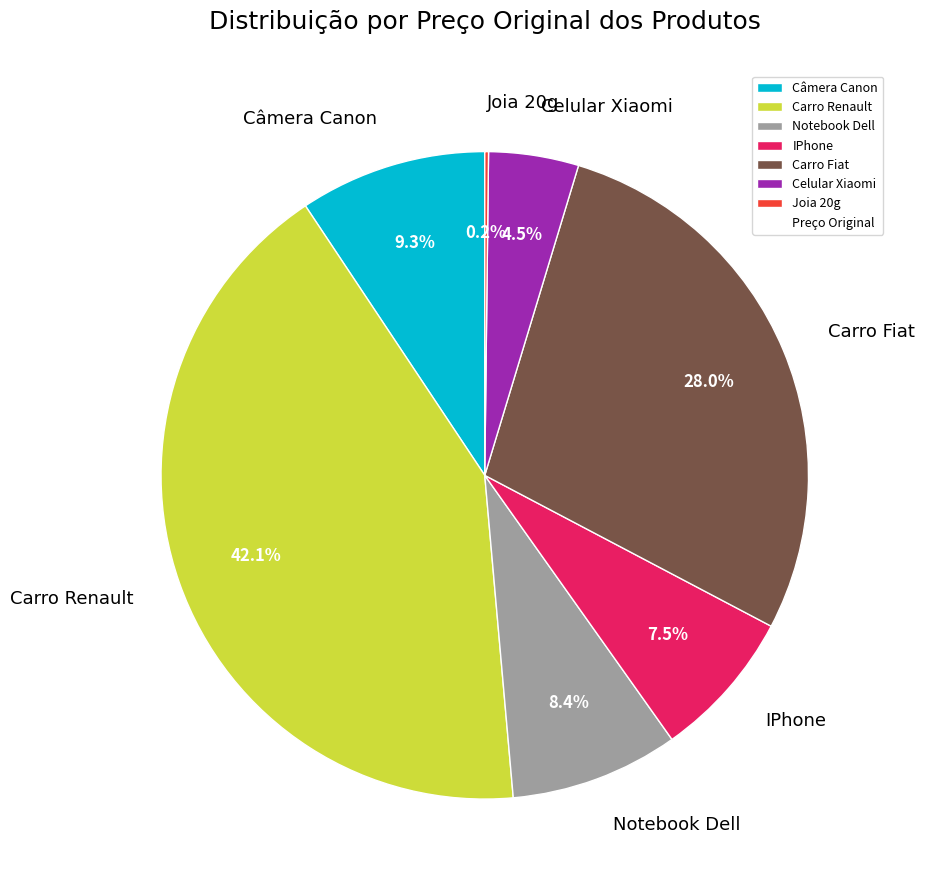

What is the largest slice in the pie chart?

Carro Renault